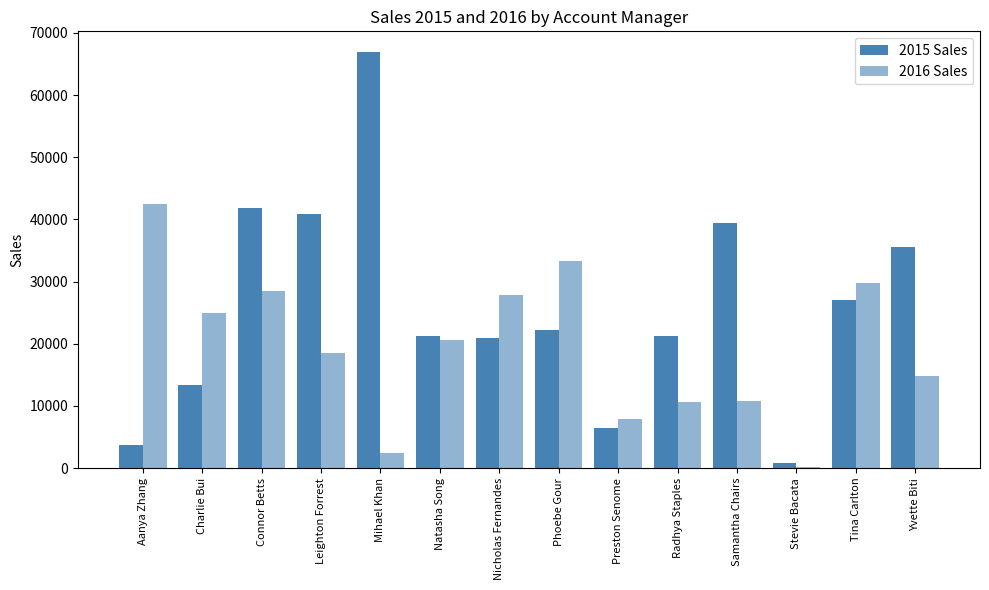

How many categories are shown in the chart?

14